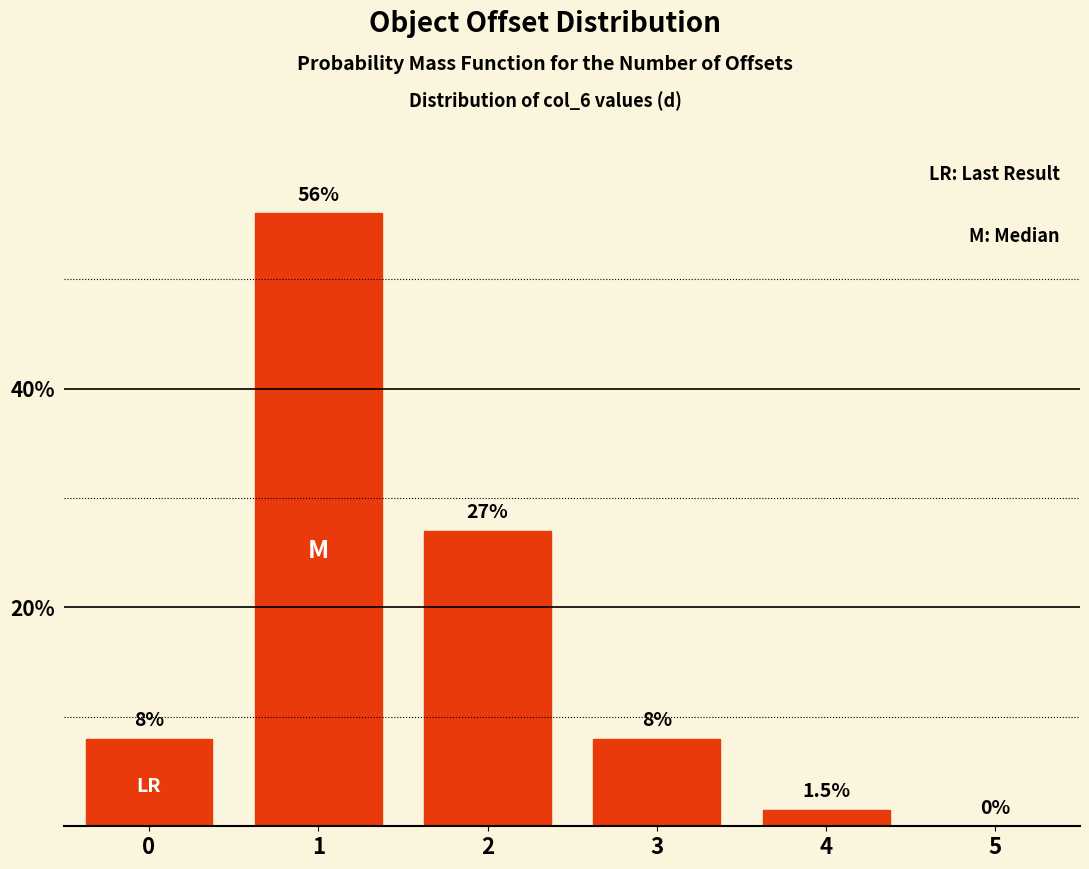

Reading left to right, extract all data points from this chart.

0=8.0	1=56.0	2=27.0	3=8.0	4=1.5	5=0.0